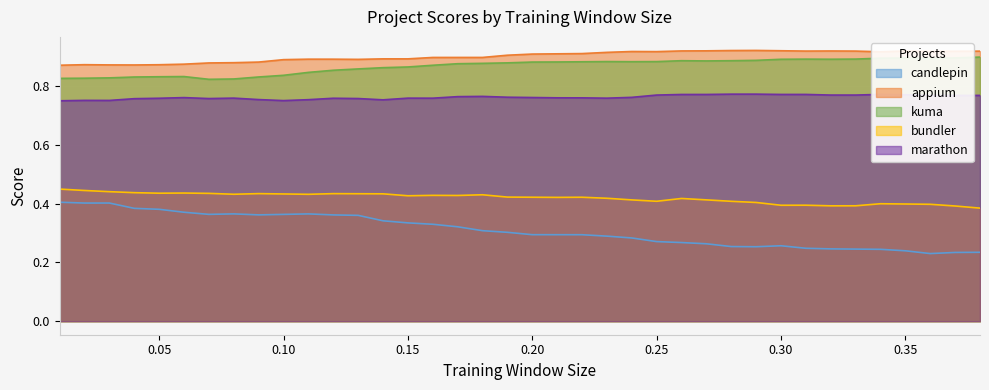

Reading left to right, list all the values displayed in this chart.

candlepin: 0.4	0.4	0.4	0.4	0.4	0.4	0.4	0.4	0.4	0.4	0.4	0.4	0.4	0.3	0.3	0.3	0.3	0.3	0.3	0.3	0.3	0.3	0.3	0.3	0.3	0.3	0.3	0.3	0.3	0.3	0.2	0.2	0.2	0.2	0.2	0.2	0.2	0.2
appium: 0.9	0.9	0.9	0.9	0.9	0.9	0.9	0.9	0.9	0.9	0.9	0.9	0.9	0.9	0.9	0.9	0.9	0.9	0.9	0.9	0.9	0.9	0.9	0.9	0.9	0.9	0.9	0.9	0.9	0.9	0.9	0.9	0.9	0.9	0.9	0.9	0.9	0.9
kuma: 0.8	0.8	0.8	0.8	0.8	0.8	0.8	0.8	0.8	0.8	0.8	0.9	0.9	0.9	0.9	0.9	0.9	0.9	0.9	0.9	0.9	0.9	0.9	0.9	0.9	0.9	0.9	0.9	0.9	0.9	0.9	0.9	0.9	0.9	0.9	0.9	0.9	0.9
bundler: 0.4	0.4	0.4	0.4	0.4	0.4	0.4	0.4	0.4	0.4	0.4	0.4	0.4	0.4	0.4	0.4	0.4	0.4	0.4	0.4	0.4	0.4	0.4	0.4	0.4	0.4	0.4	0.4	0.4	0.4	0.4	0.4	0.4	0.4	0.4	0.4	0.4	0.4
marathon: 0.7	0.8	0.8	0.8	0.8	0.8	0.8	0.8	0.8	0.8	0.8	0.8	0.8	0.8	0.8	0.8	0.8	0.8	0.8	0.8	0.8	0.8	0.8	0.8	0.8	0.8	0.8	0.8	0.8	0.8	0.8	0.8	0.8	0.8	0.8	0.8	0.8	0.8